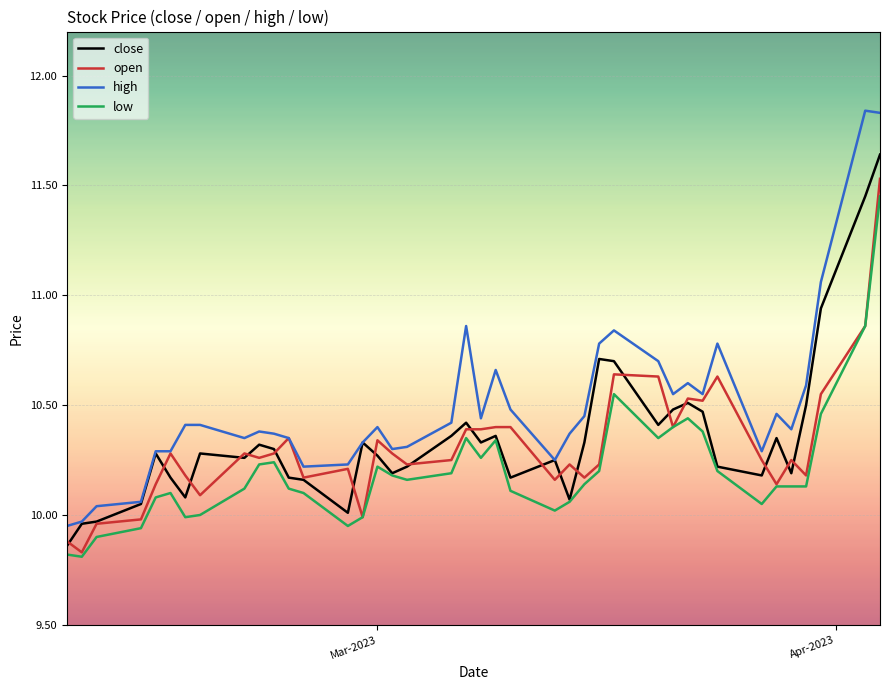

True or false: high and low intersect in this chart.

False